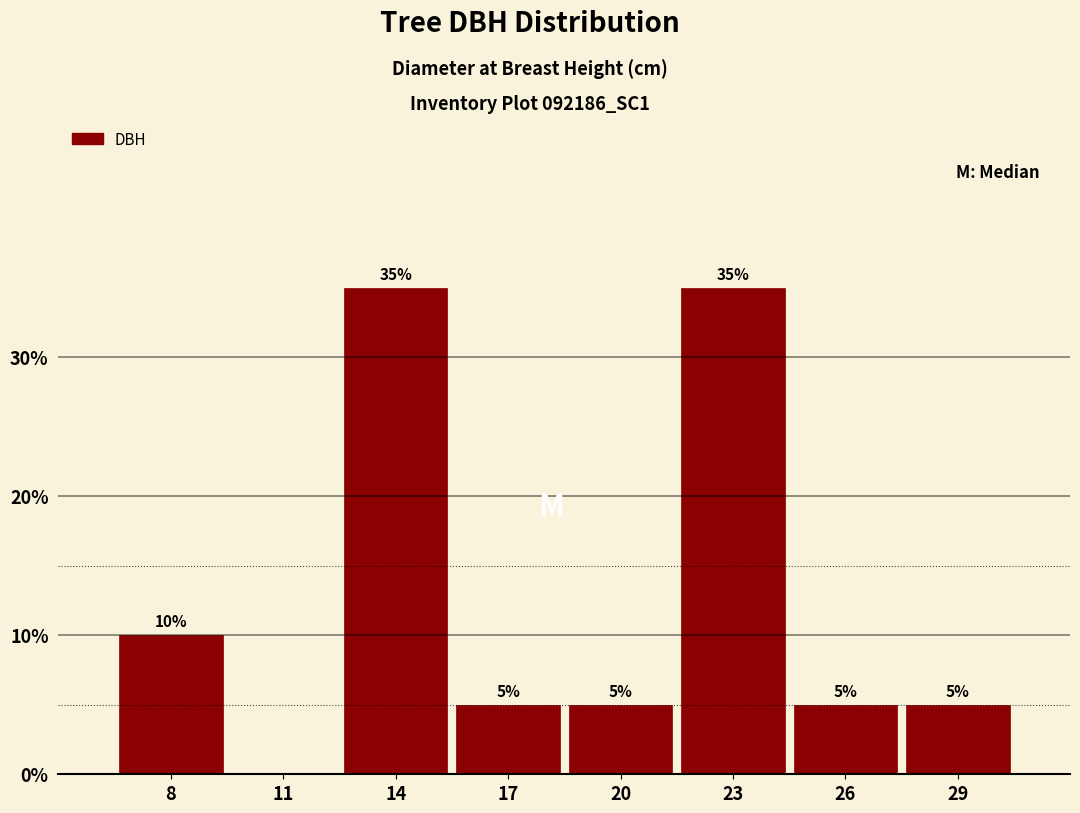

Reading left to right, extract all data points from this chart.

8=10	11=0	14=35	17=5	20=5	23=35	26=5	29=5